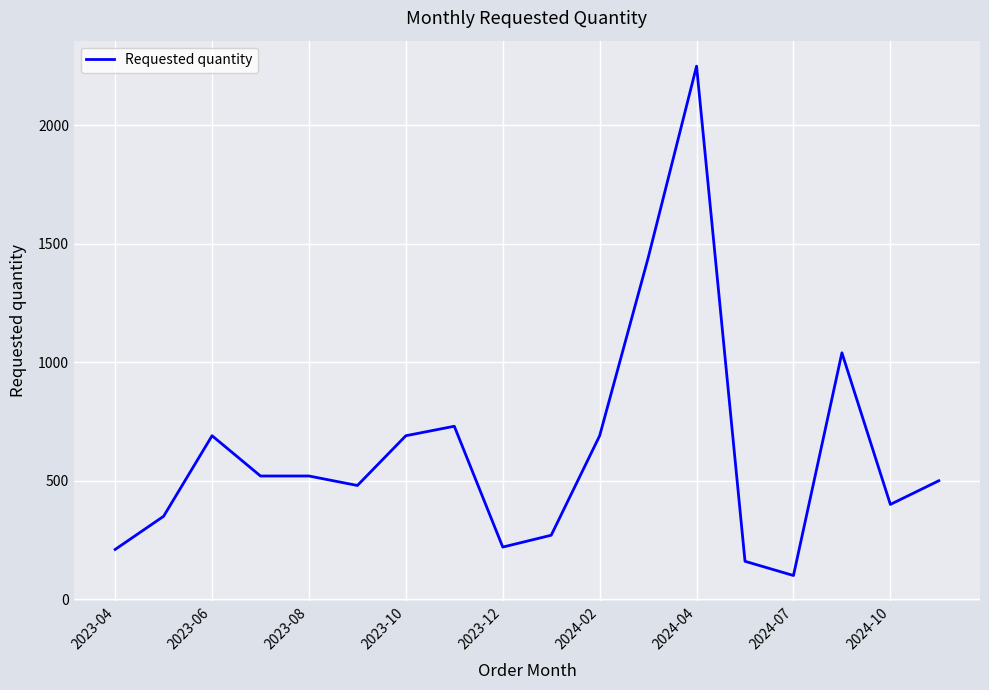

What is the difference between the maximum and minimum values?

2150